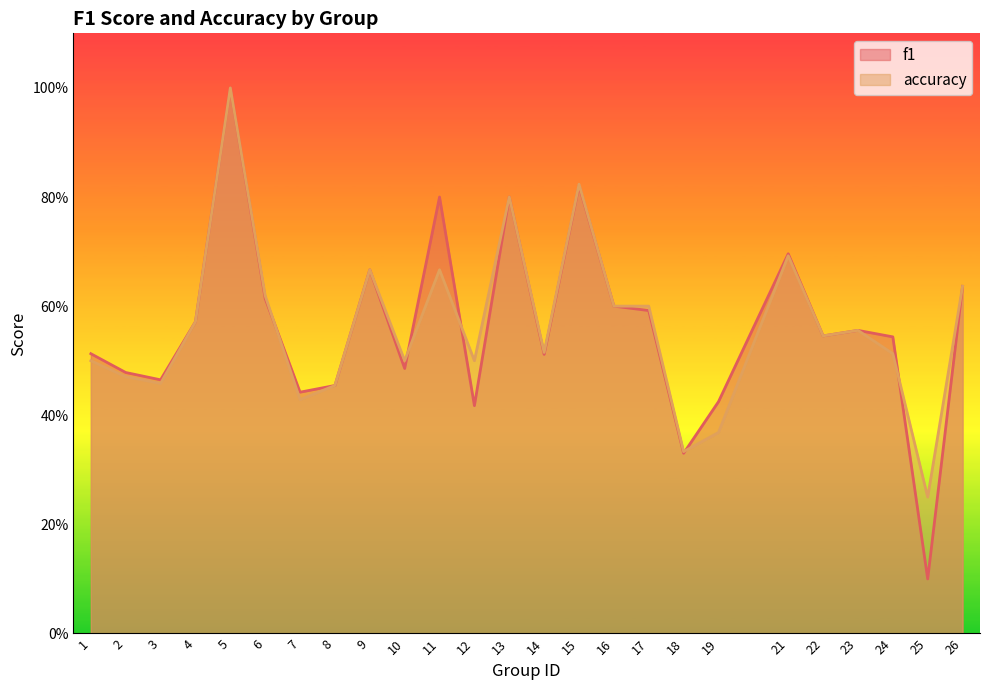

How many interior local valleys does the f1 series have?

8